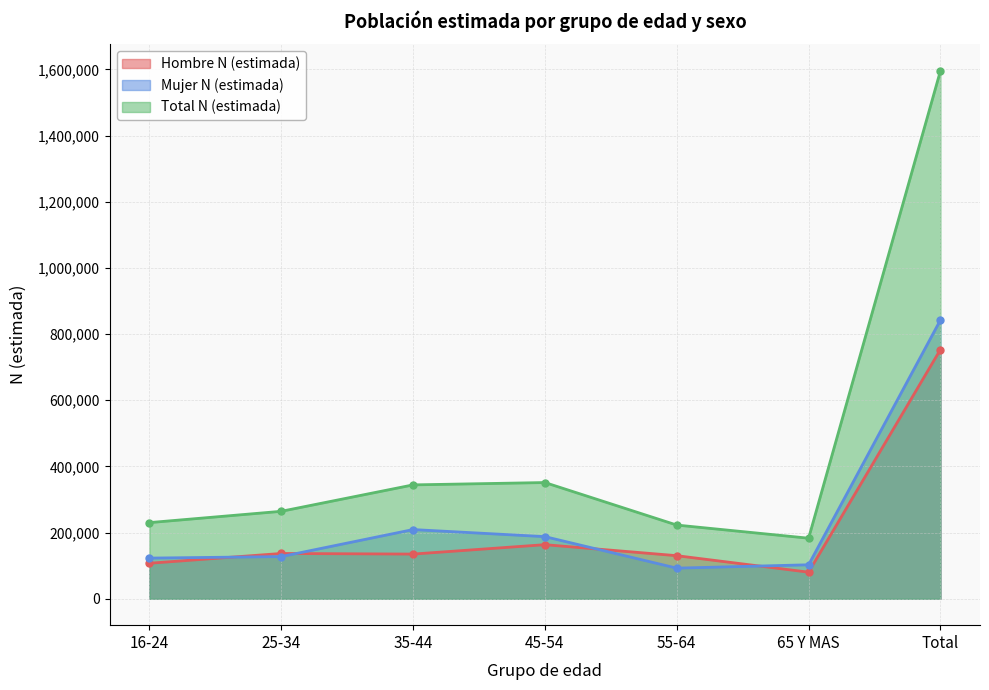

What are all the series names shown in the legend?

Hombre N (estimada), Mujer N (estimada), Total N (estimada)